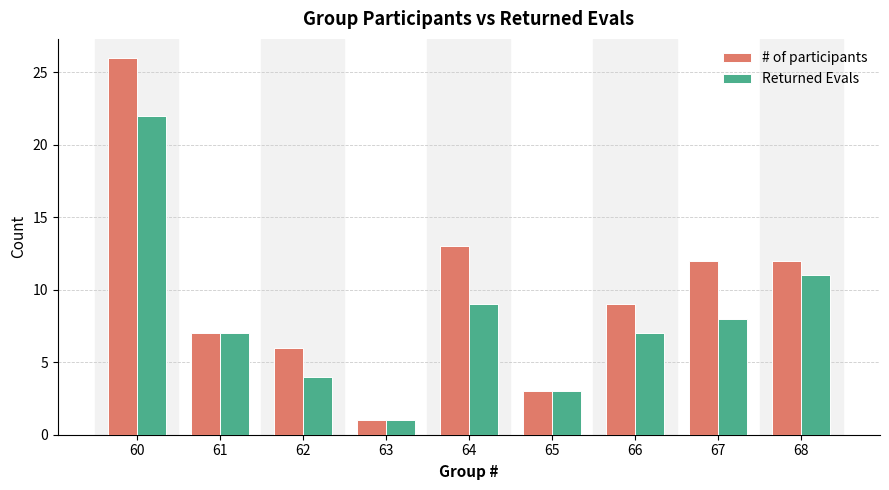

What is the difference between the # of participants values at 64 and 61?

6